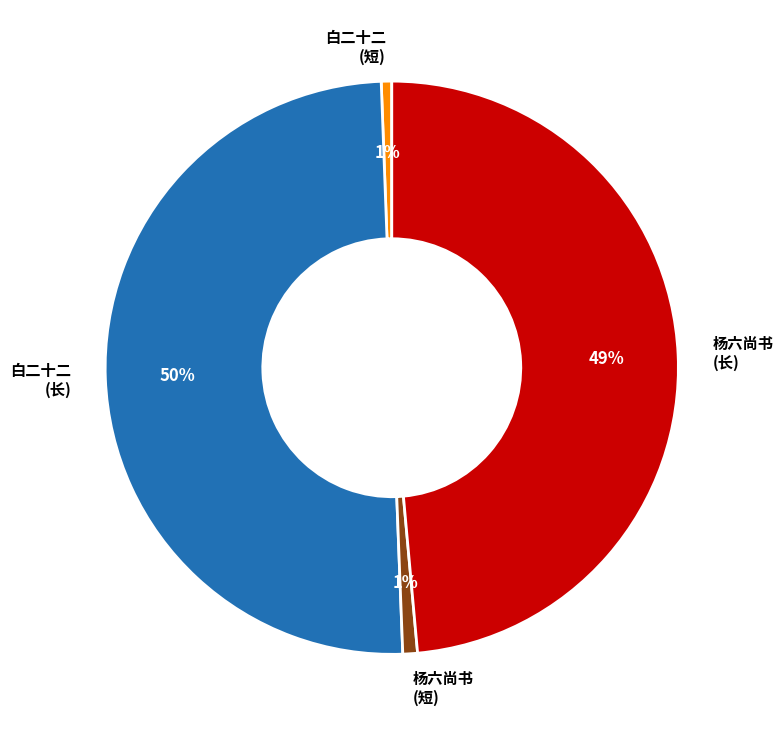

Count the number of slices in the pie.

4